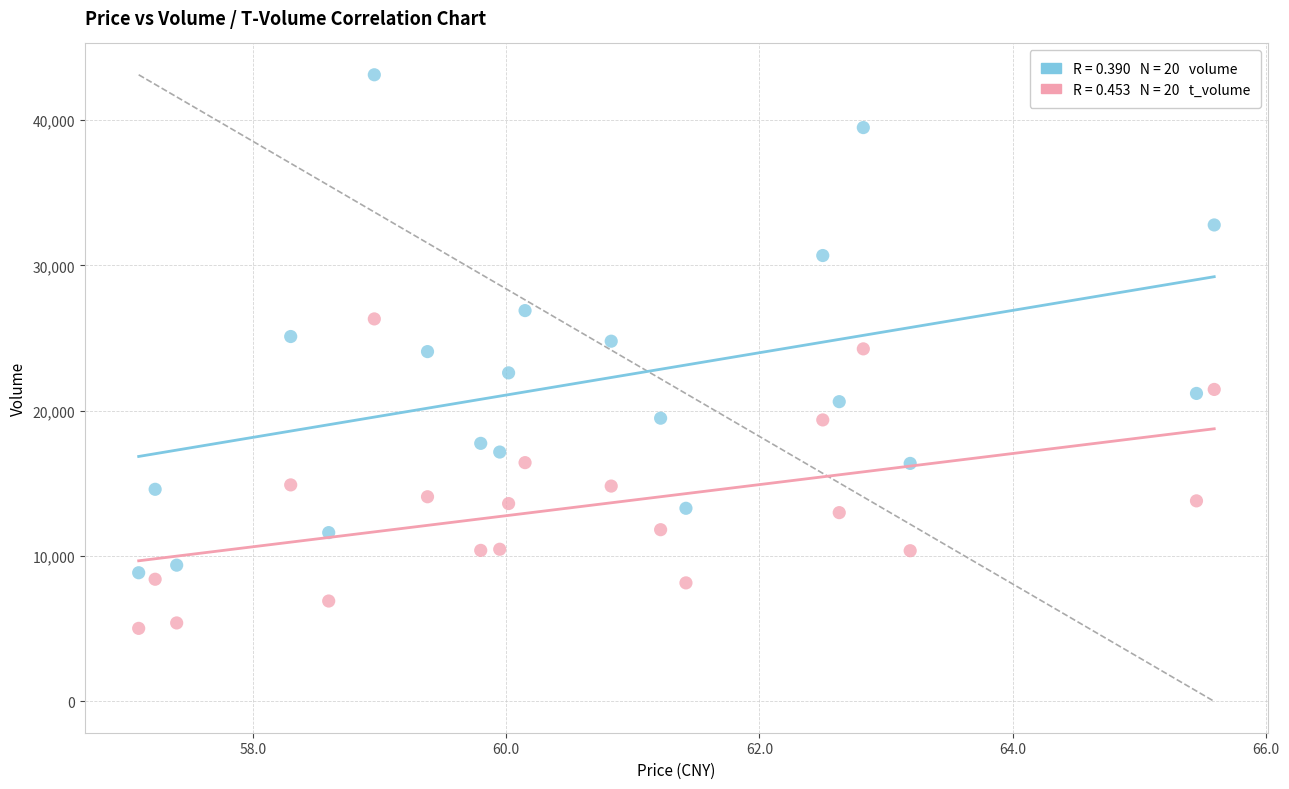

Across all data points, what is the range of Y values (max minus min)?

38100